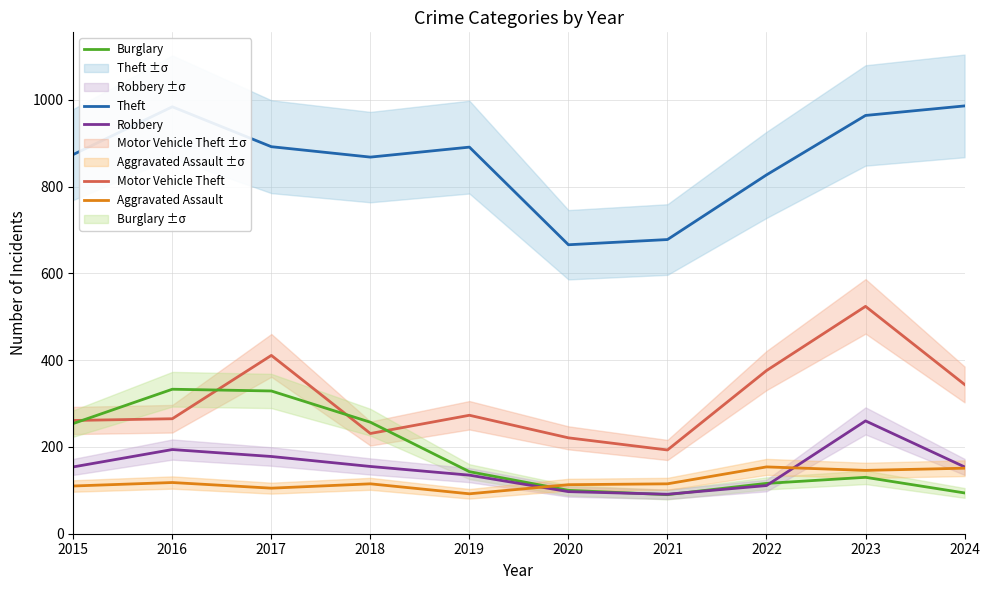

Reading right to left, list all the values displayed in this chart.

Theft: 2024=986	2023=964	2022=827	2021=678	2020=666	2019=891	2018=868	2017=892	2016=984	2015=874
Motor Vehicle Theft: 2024=344	2023=524	2022=376	2021=193	2020=221	2019=273	2018=231	2017=411	2016=265	2015=261
Burglary: 2024=94	2023=130	2022=116	2021=90	2020=100	2019=143	2018=257	2017=329	2016=333	2015=254
Robbery: 2024=154	2023=260	2022=111	2021=91	2020=97	2019=135	2018=155	2017=178	2016=194	2015=154
Aggravated Assault: 2024=151	2023=146	2022=154	2021=115	2020=113	2019=92	2018=115	2017=105	2016=118	2015=110